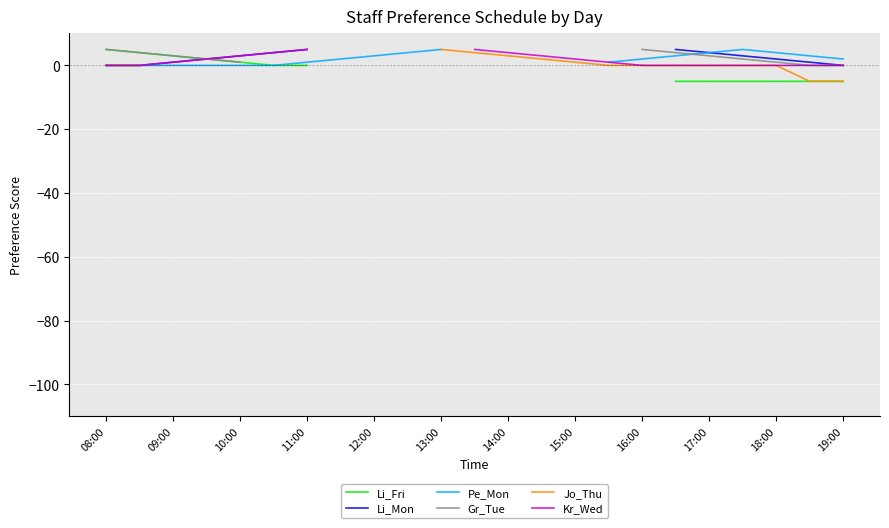

Which series changed the most between 13:00 and 16?

Kr_Wed